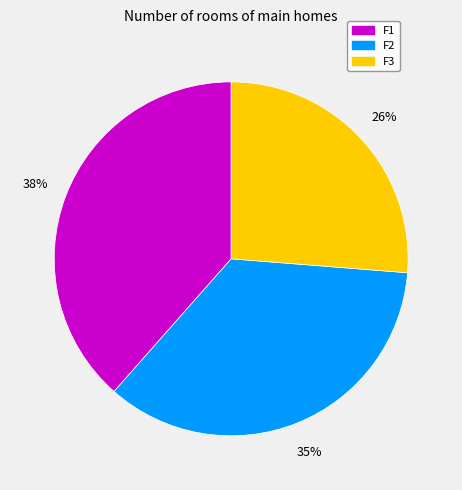

Between F2 and F3, which is larger?

F2